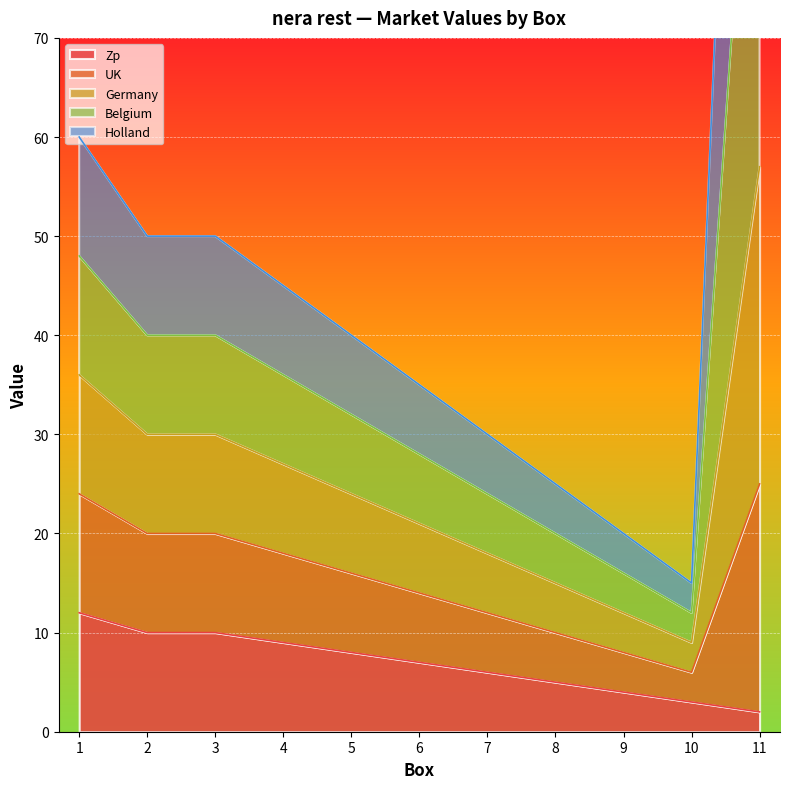

Is it true that Zp equals 15 at 3?

False